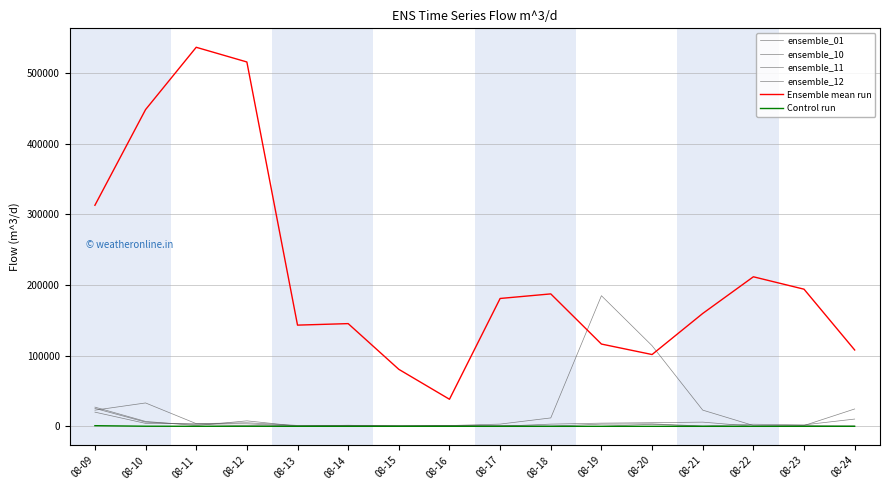

Does the chart display data point markers on the line(s)?

No